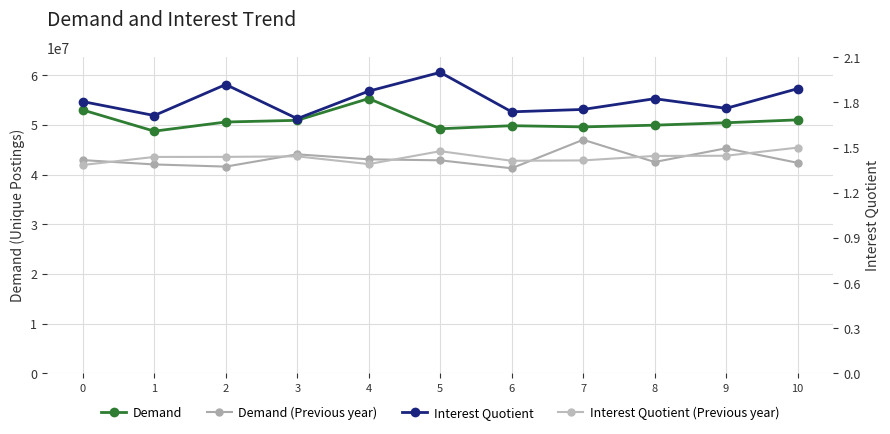

Reading left to right, list all the values displayed in this chart.

Demand: 0=53000416.0	1=48738417.0	2=50580000.0	3=50922958.0	4=55304125.0	5=49222750.0	6=49838833.0	7=49597916.0	8=49944875.0	9=50431417.0	10=51012083.0
Demand (Previous year): 0=42915586.8	1=42041709.6	2=41607264.8	3=44080728.3	4=43073116.4	5=42870681.6	6=41269821.7	7=47008506.2	8=42533186.7	9=45295433.2	10=42367410.8
Interest Quotient: 0=1.8	1=1.7	2=1.9	3=1.7	4=1.9	5=2.0	6=1.7	7=1.8	8=1.8	9=1.8	10=1.9
Interest Quotient (Previous year): 0=1.4	1=1.4	2=1.4	3=1.4	4=1.4	5=1.5	6=1.4	7=1.4	8=1.4	9=1.4	10=1.5